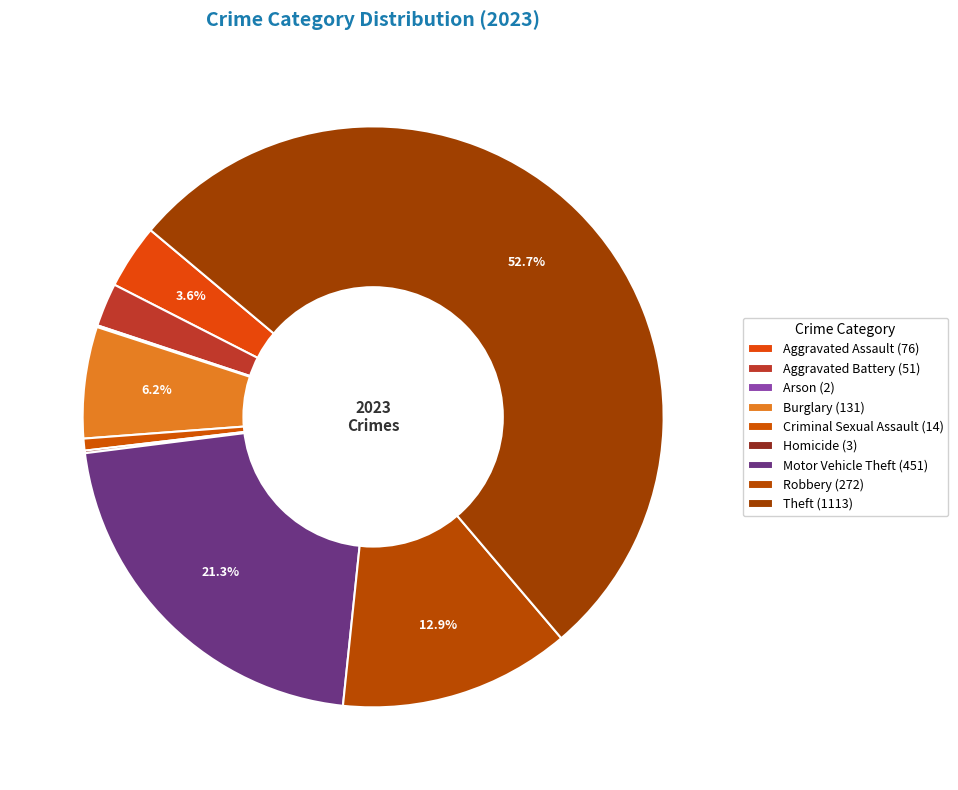

The Aggravated Assault slice represents 11% of the pie. True or false?

False